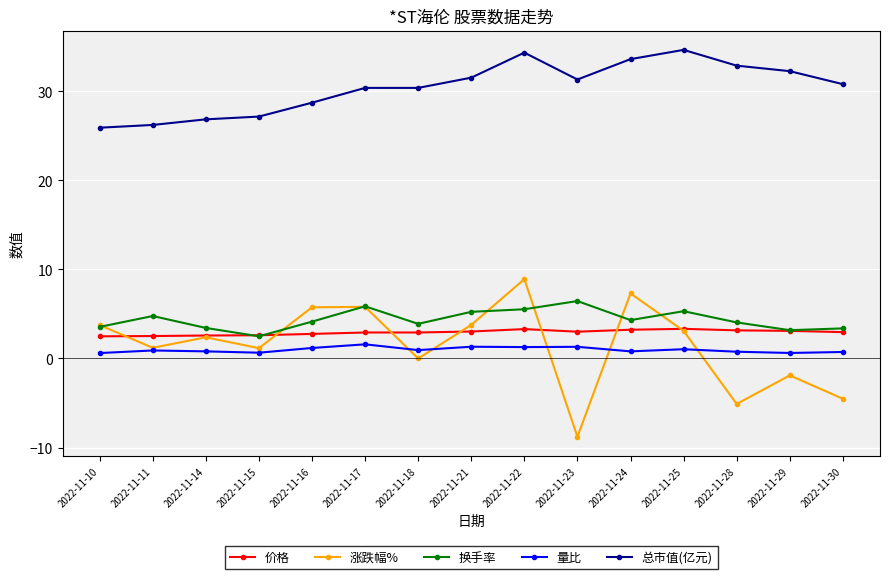

What is the difference between the 涨跌幅% values at 2022-11-23 and 2022-11-21?

12.6